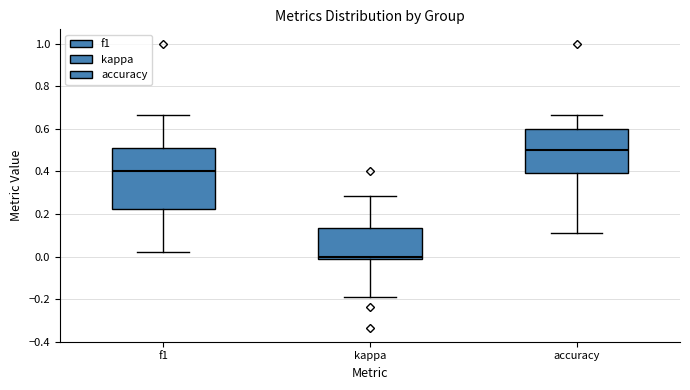

Reading left to right, transcribe this box plot: for each box, give where its median line is, the range the box spans, and where its two whiskers end, as read against the y-axis. The values are not printed on the chart, so give them approximately, as read against the axis.

f1: median 0.40, box 0.22 to 0.52, whiskers 0.02 to 0.66
kappa: median 0.00, box -0.02 to 0.14, whiskers -0.20 to 0.28
accuracy: median 0.50, box 0.40 to 0.60, whiskers 0.12 to 0.66